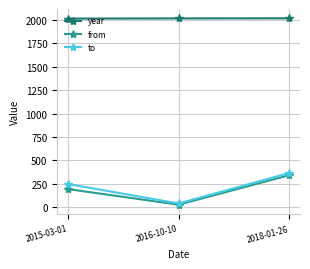

The year series shows 2018 at 2018-01-26. True or false?

True